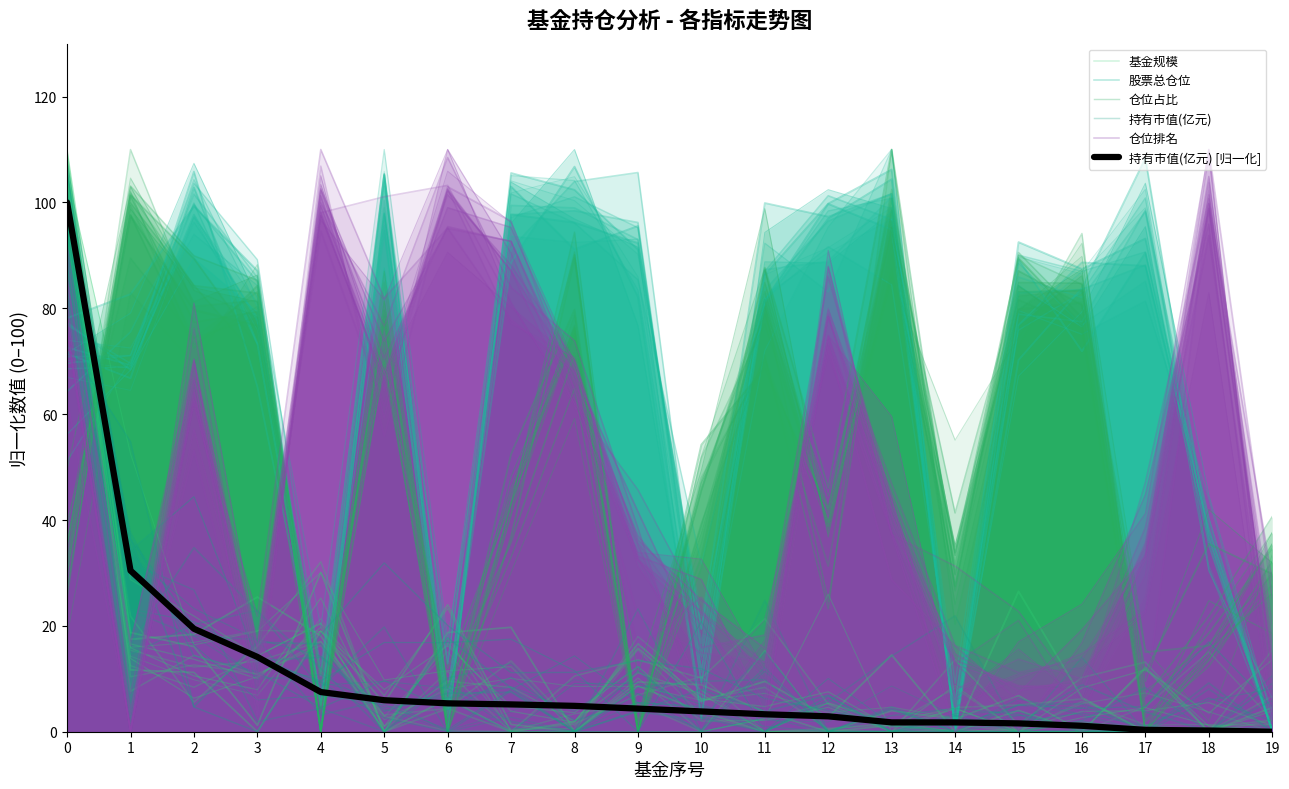

What is the value of the 仓位占比 point at the 16th from the left?

72.8